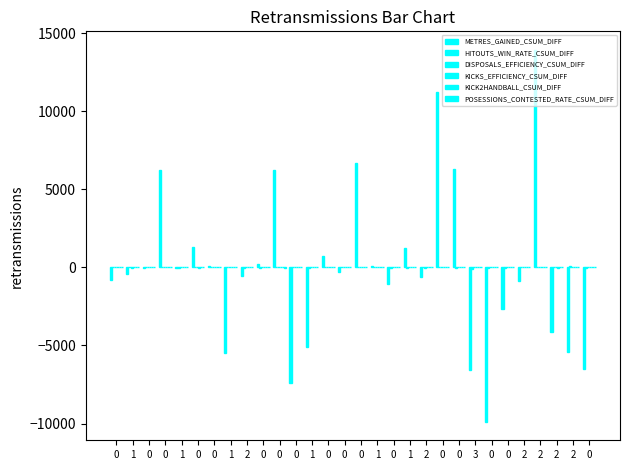

At how many categories does at least one series exceed 10889?

2